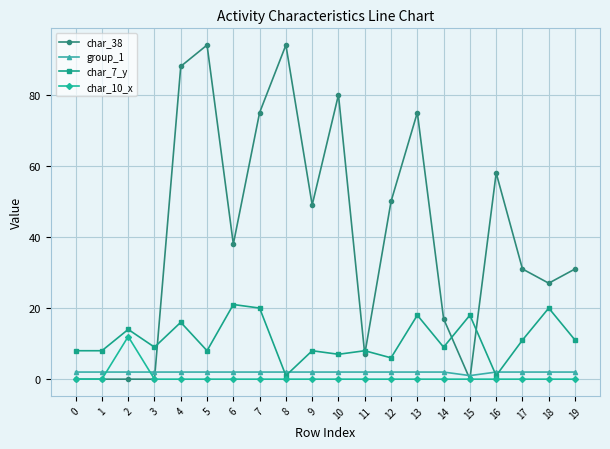

What is the value of the char_38 point at the 14th from the left?

75